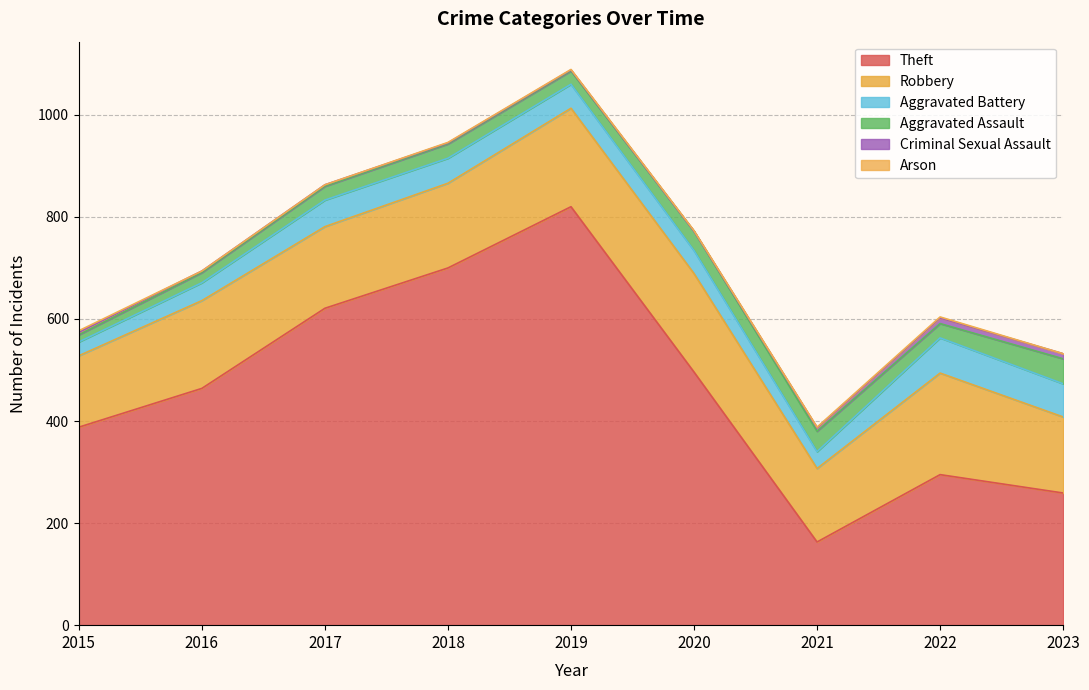

Which category has the lowest value in the Theft series?

2021